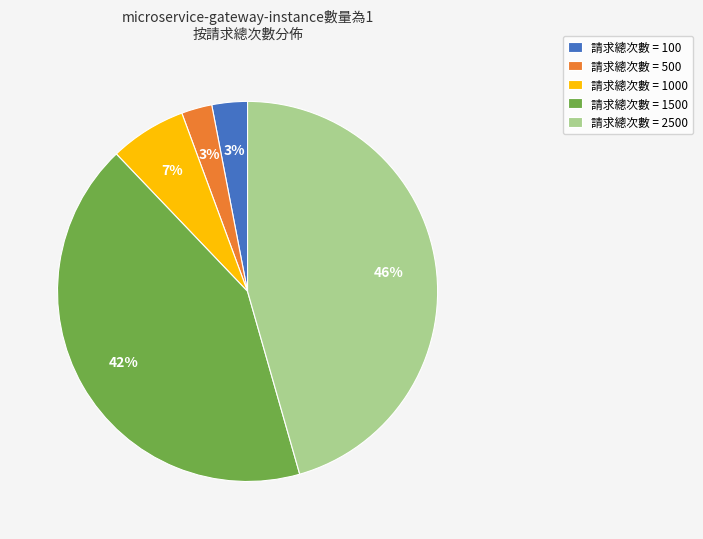

The 請求總次數 = 1500 slice represents 55% of the pie. True or false?

False